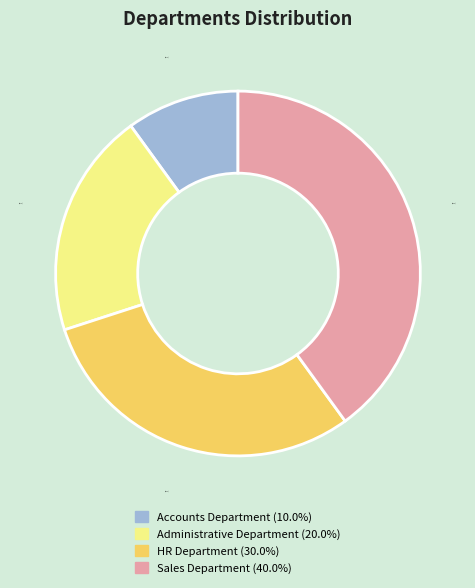

Count the number of slices in the pie.

4